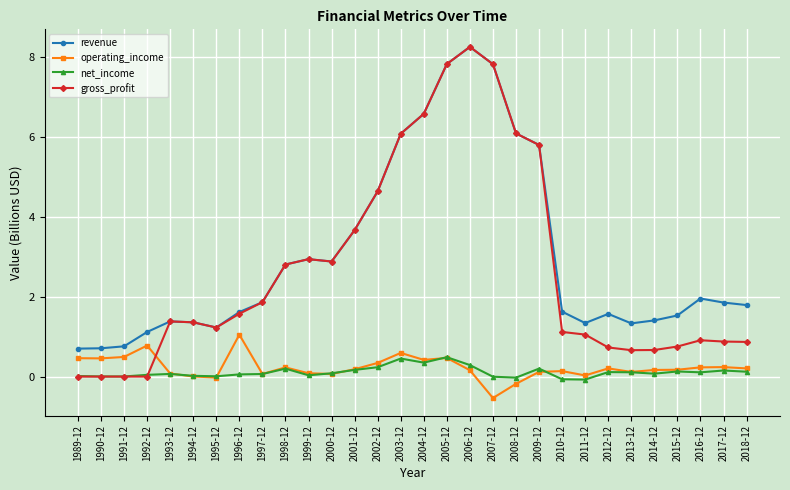

True or false: revenue and net_income cross at least once.

False